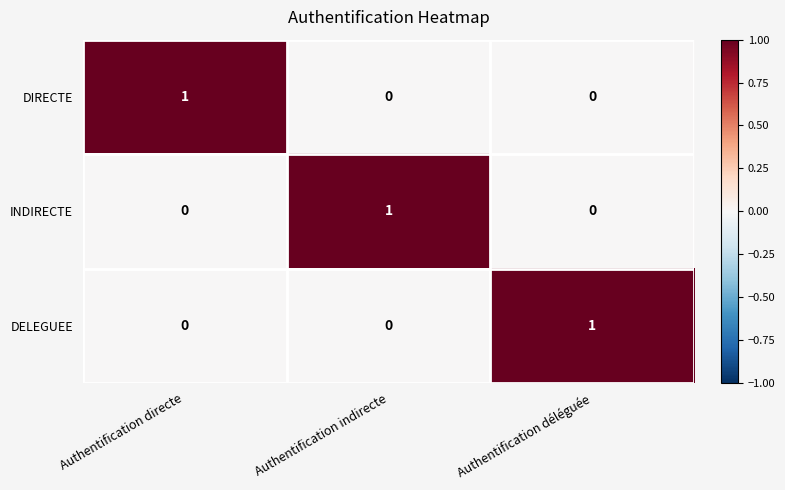

The DELEGUEE series shows 0 at Authentification directe. True or false?

True